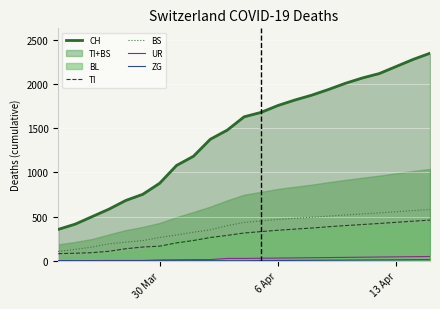

True or false: UR and BS intersect in this chart.

False